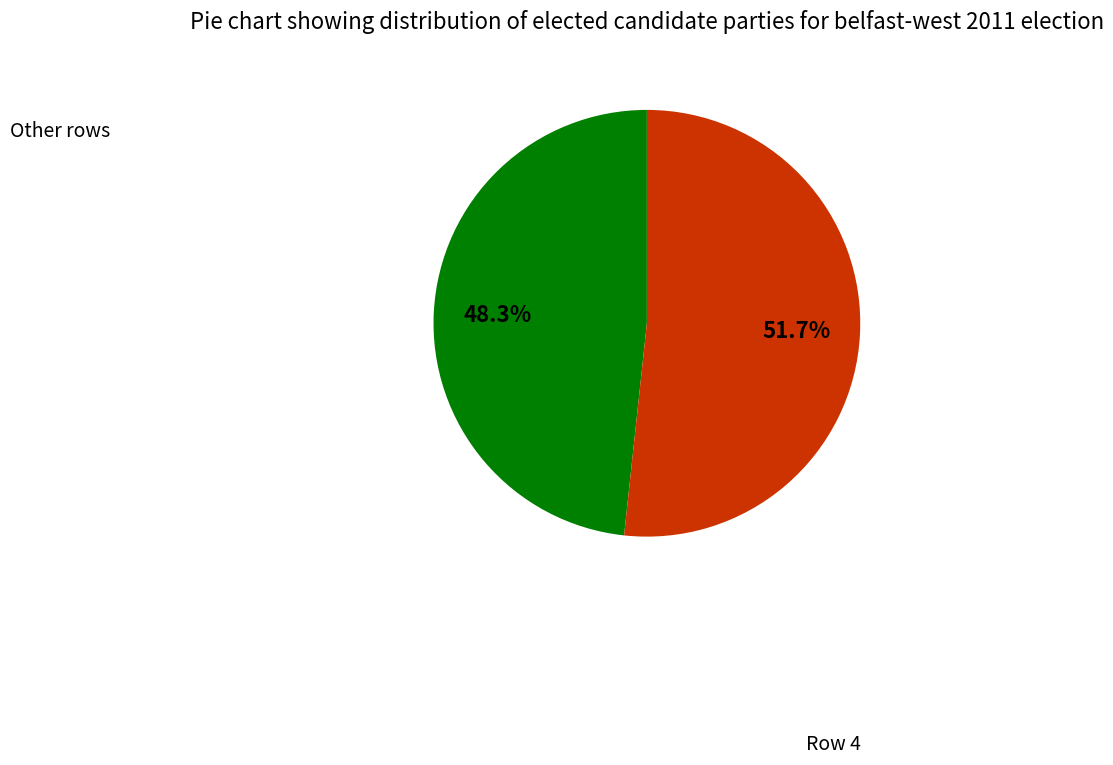

Is there any slice that represents more than half of the pie?

Yes